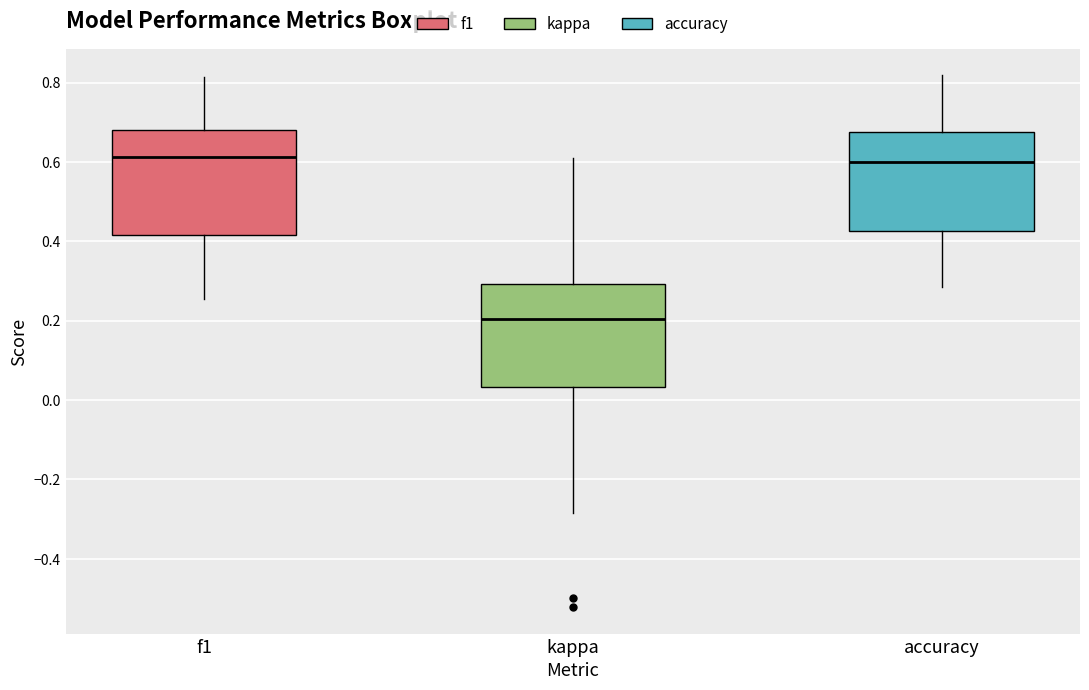

Reading left to right, read every box against the y-axis: the position of its median line, the range the box covers, and the ends of its whiskers. The values are not printed on the chart, so give them approximately, as read against the axis.

f1: median 0.62, box 0.42 to 0.68, whiskers 0.26 to 0.82
kappa: median 0.20, box 0.04 to 0.30, whiskers -0.28 to 0.62
accuracy: median 0.60, box 0.42 to 0.68, whiskers 0.28 to 0.82